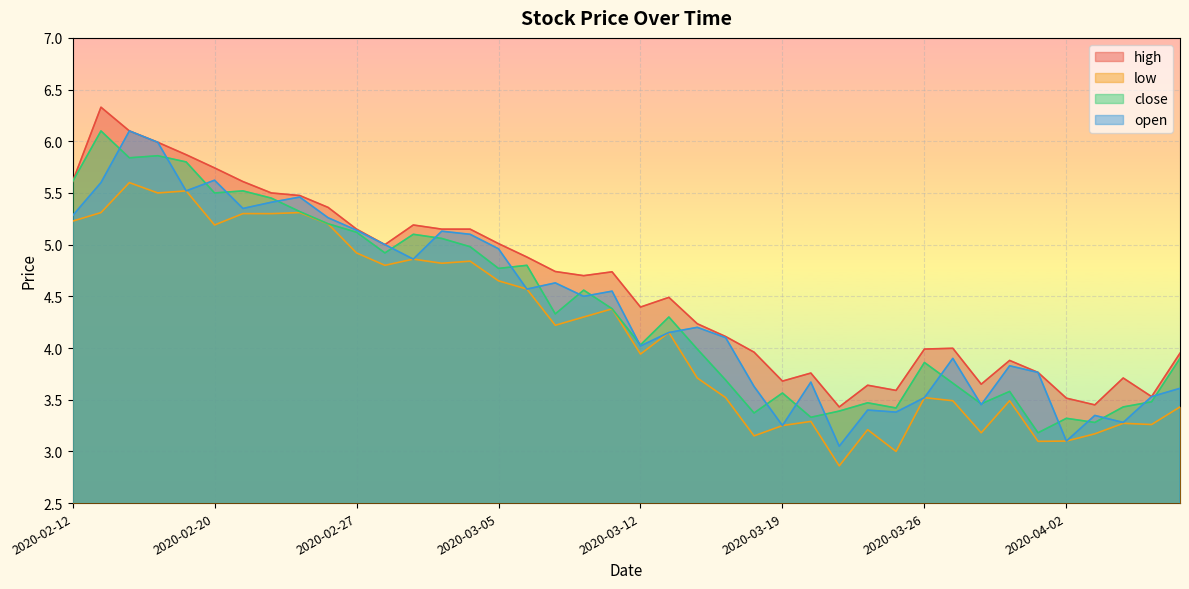

Reading right to left, list all the values displayed in this chart.

high: 2020-04-08=4.0	2020-04-07=3.5	2020-04-06=3.7	2020-04-03=3.5	2020-04-02=3.5	2020-04-01=3.8	2020-03-31=3.9	2020-03-30=3.6	2020-03-27=4.0	2020-03-26=4.0	2020-03-25=3.6	2020-03-24=3.6	2020-03-23=3.4	2020-03-20=3.8	2020-03-19=3.7	2020-03-18=4.0	2020-03-17=4.1	2020-03-16=4.2	2020-03-13=4.5	2020-03-12=4.4	2020-03-11=4.7	2020-03-10=4.7	2020-03-09=4.7	2020-03-06=4.9	2020-03-05=5.0	2020-03-04=5.2	2020-03-03=5.2	2020-03-02=5.2	2020-02-28=5.0	2020-02-27=5.2	2020-02-26=5.4	2020-02-25=5.5	2020-02-24=5.5	2020-02-21=5.6	2020-02-20=5.7	2020-02-19=5.9	2020-02-18=6.0	2020-02-14=6.1	2020-02-13=6.3	2020-02-12=5.6
low: 2020-04-08=3.4	2020-04-07=3.3	2020-04-06=3.3	2020-04-03=3.2	2020-04-02=3.1	2020-04-01=3.1	2020-03-31=3.5	2020-03-30=3.2	2020-03-27=3.5	2020-03-26=3.5	2020-03-25=3.0	2020-03-24=3.2	2020-03-23=2.9	2020-03-20=3.3	2020-03-19=3.2	2020-03-18=3.1	2020-03-17=3.5	2020-03-16=3.7	2020-03-13=4.2	2020-03-12=3.9	2020-03-11=4.4	2020-03-10=4.3	2020-03-09=4.2	2020-03-06=4.6	2020-03-05=4.7	2020-03-04=4.8	2020-03-03=4.8	2020-03-02=4.9	2020-02-28=4.8	2020-02-27=4.9	2020-02-26=5.2	2020-02-25=5.3	2020-02-24=5.3	2020-02-21=5.3	2020-02-20=5.2	2020-02-19=5.5	2020-02-18=5.5	2020-02-14=5.6	2020-02-13=5.3	2020-02-12=5.2
close: 2020-04-08=3.9	2020-04-07=3.5	2020-04-06=3.4	2020-04-03=3.3	2020-04-02=3.3	2020-04-01=3.2	2020-03-31=3.6	2020-03-30=3.5	2020-03-27=3.7	2020-03-26=3.9	2020-03-25=3.4	2020-03-24=3.5	2020-03-23=3.4	2020-03-20=3.3	2020-03-19=3.6	2020-03-18=3.4	2020-03-17=3.7	2020-03-16=4.0	2020-03-13=4.3	2020-03-12=4.0	2020-03-11=4.4	2020-03-10=4.6	2020-03-09=4.3	2020-03-06=4.8	2020-03-05=4.8	2020-03-04=5.0	2020-03-03=5.1	2020-03-02=5.1	2020-02-28=4.9	2020-02-27=5.1	2020-02-26=5.2	2020-02-25=5.3	2020-02-24=5.5	2020-02-21=5.5	2020-02-20=5.5	2020-02-19=5.8	2020-02-18=5.9	2020-02-14=5.8	2020-02-13=6.1	2020-02-12=5.6
open: 2020-04-08=3.6	2020-04-07=3.5	2020-04-06=3.3	2020-04-03=3.3	2020-04-02=3.1	2020-04-01=3.8	2020-03-31=3.8	2020-03-30=3.5	2020-03-27=3.9	2020-03-26=3.5	2020-03-25=3.4	2020-03-24=3.4	2020-03-23=3.0	2020-03-20=3.7	2020-03-19=3.2	2020-03-18=3.6	2020-03-17=4.1	2020-03-16=4.2	2020-03-13=4.2	2020-03-12=4.0	2020-03-11=4.5	2020-03-10=4.5	2020-03-09=4.6	2020-03-06=4.6	2020-03-05=5.0	2020-03-04=5.1	2020-03-03=5.1	2020-03-02=4.9	2020-02-28=5.0	2020-02-27=5.1	2020-02-26=5.3	2020-02-25=5.5	2020-02-24=5.4	2020-02-21=5.3	2020-02-20=5.6	2020-02-19=5.5	2020-02-18=6.0	2020-02-14=6.1	2020-02-13=5.6	2020-02-12=5.3